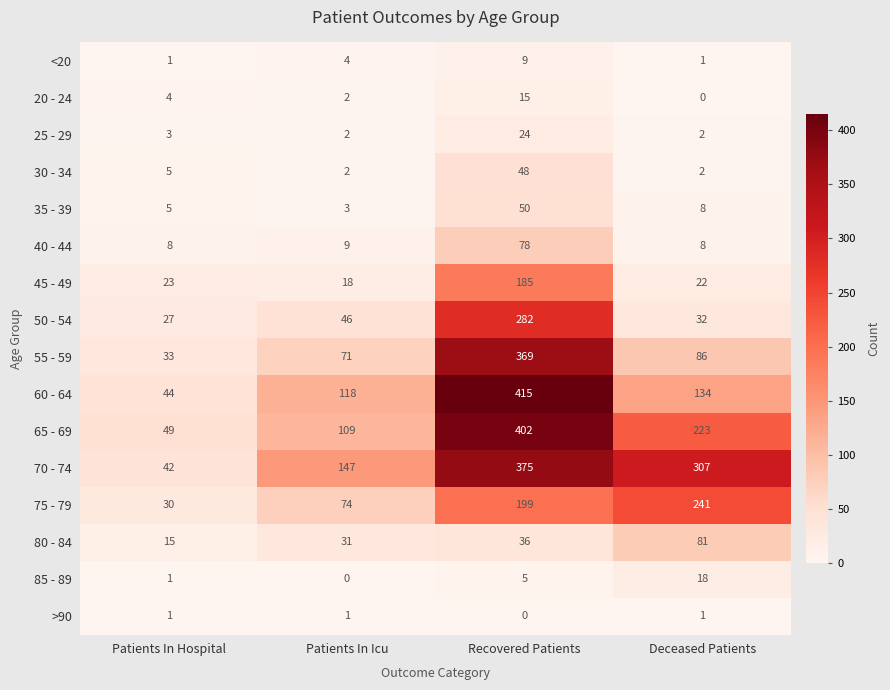

At Recovered Patients, list the series in order from largest to smallest.

60 - 64, 65 - 69, 70 - 74, 55 - 59, 50 - 54, 75 - 79, 45 - 49, 40 - 44, 35 - 39, 30 - 34, 80 - 84, 25 - 29, 20 - 24, <20, 85 - 89, >90